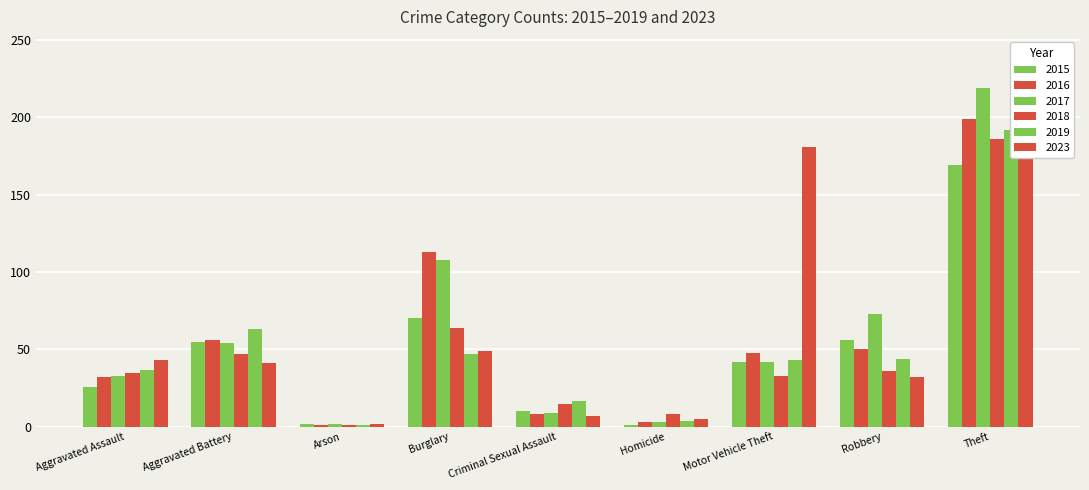

At which category is the sum across all series the highest?

Theft